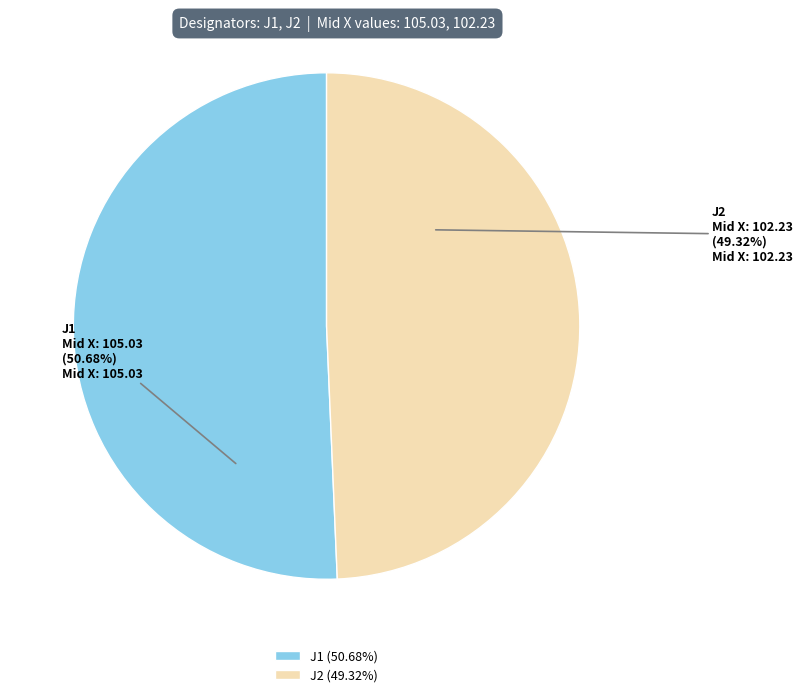

Which slice represents more than half of the pie?

J1